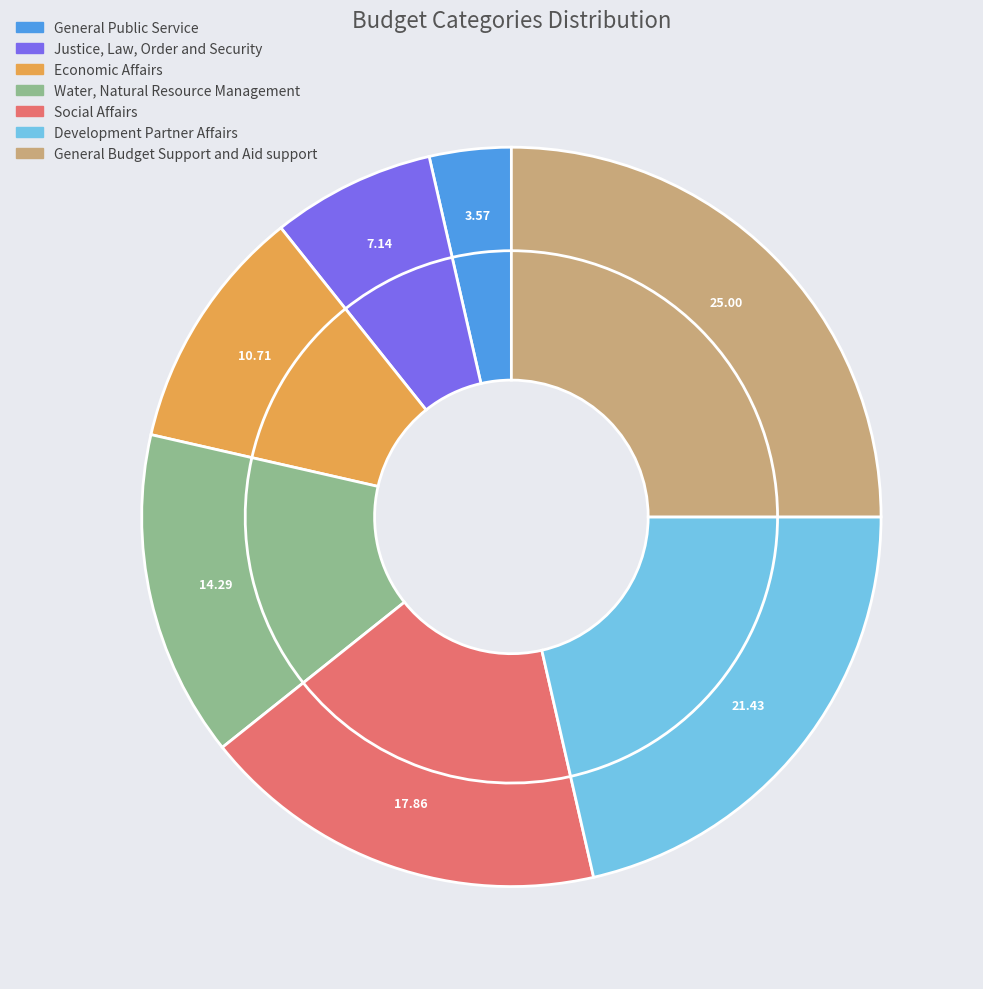

Which slice is the smallest?

General Public Service